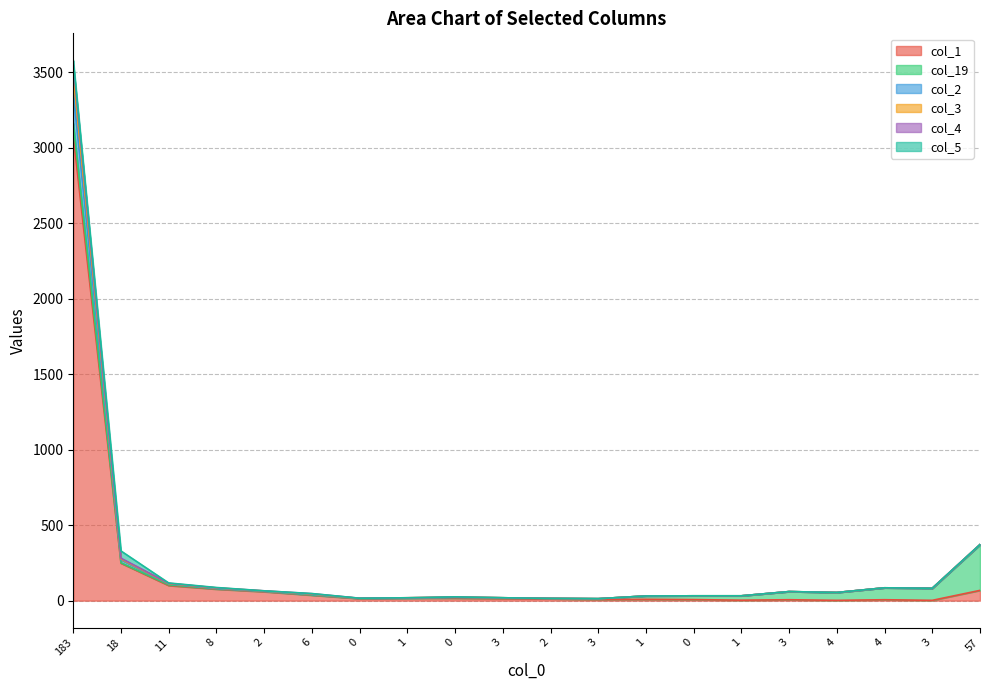

What is the approximate value of col_4 at 18, to the nearest 50?

300